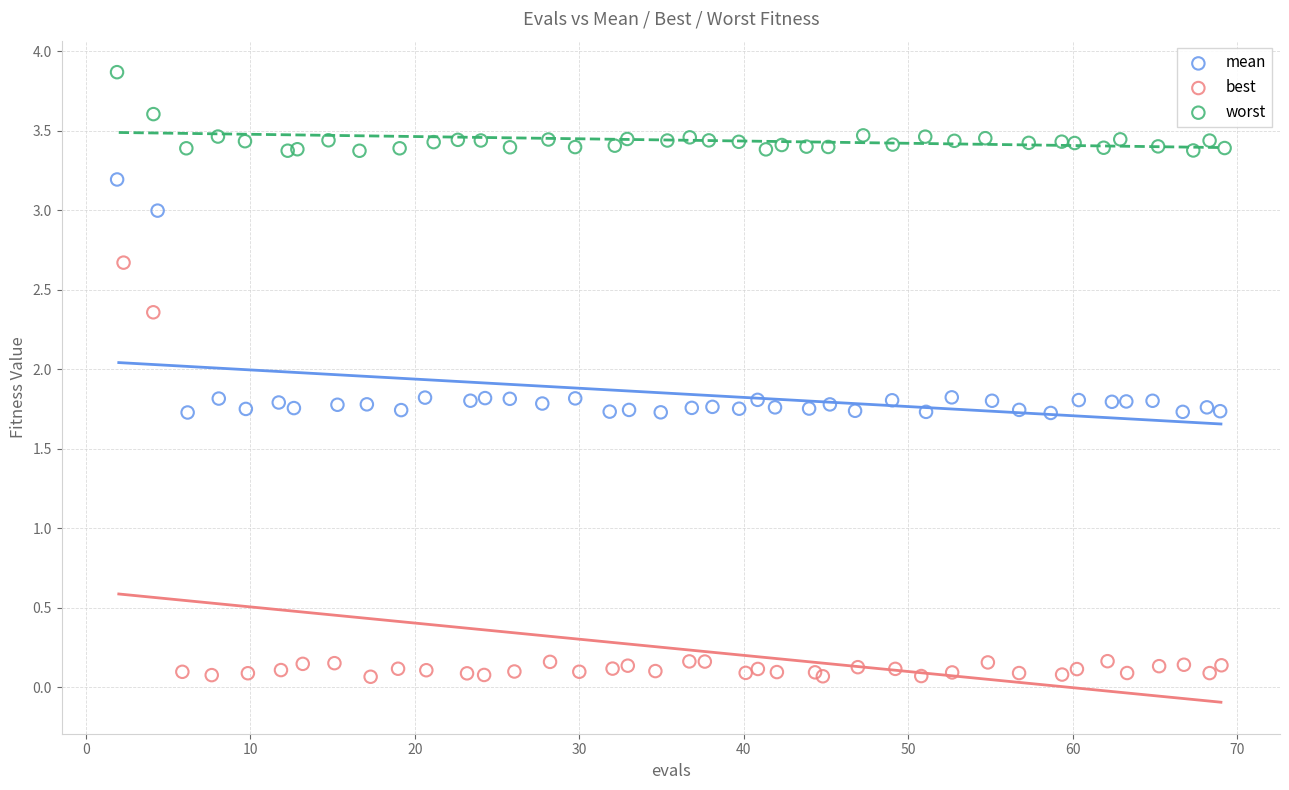

Which series contains the lowest Y value?

best